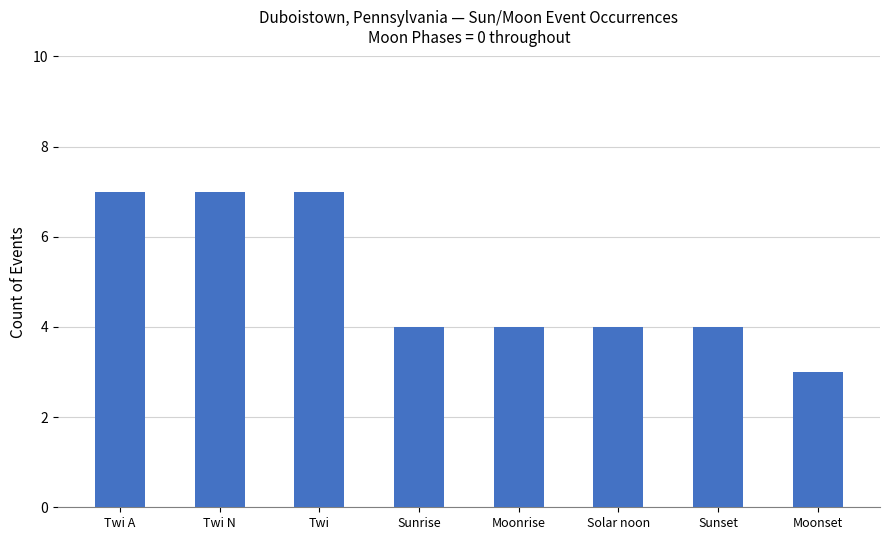

What is the label of the 8th bar from the left?

Moonset